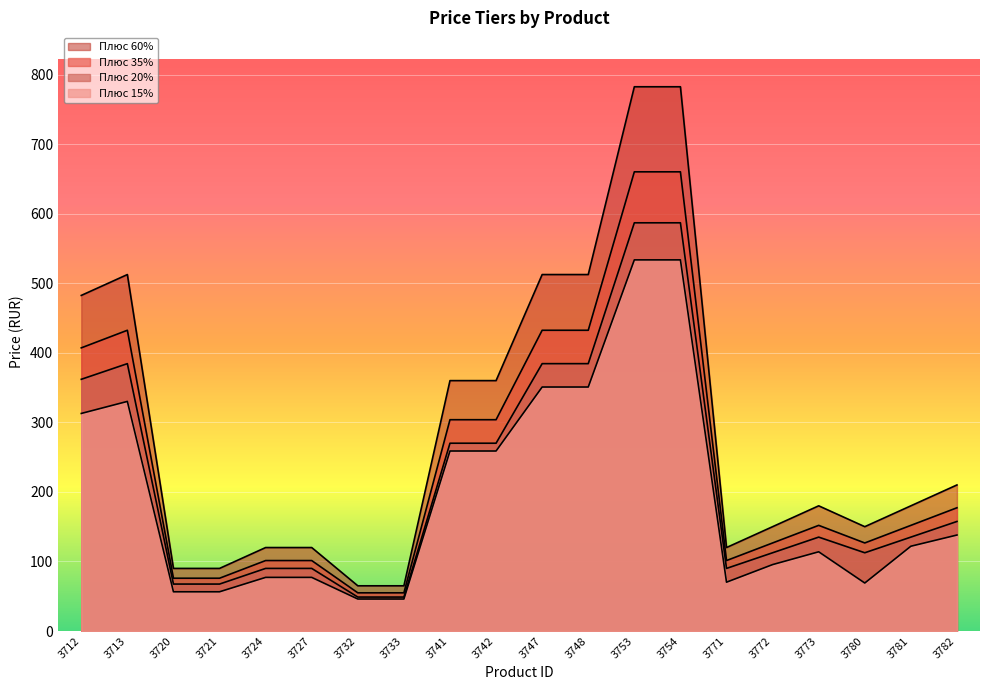

Reading left to right, transcribe all the data shown in this chart.

Плюс 60%: 482.5	512.5	90.0	90.0	120.0	120.0	65.0	65.0	360.0	360.0	512.5	512.5	782.5	782.5	120.0	150.0	180.0	150.0	180.0	210.0
Плюс 35%: 407.1	432.4	75.9	75.9	101.3	101.3	54.9	54.9	303.8	303.8	432.4	432.4	660.2	660.2	101.3	126.6	151.9	126.6	151.9	177.2
Плюс 20%: 361.9	384.4	67.5	67.5	90.0	90.0	48.8	48.8	270.0	270.0	384.4	384.4	586.9	586.9	90.0	112.5	135.0	112.5	135.0	157.5
Плюс 15%: 312.8	330.1	56.4	56.4	77.1	77.1	46.0	46.0	258.8	258.8	350.8	350.8	533.6	533.6	70.2	95.5	113.9	69.0	121.9	138.0